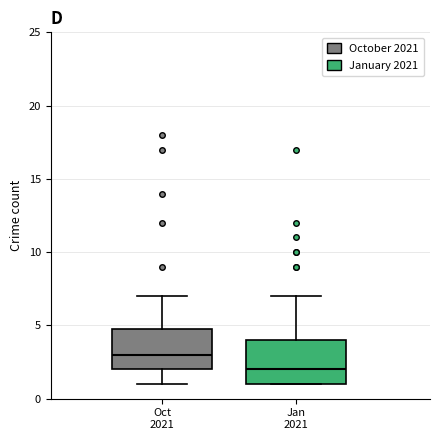

Reading left to right, read every box against the y-axis: the position of its median line, the range the box covers, and the ends of its whiskers. The values are not printed on the chart, so give them approximately, as read against the axis.

Oct 2021: median 3, box 2 to 5, whiskers 1 to 7
Jan 2021: median 2, box 1 to 4, whiskers 1 to 7